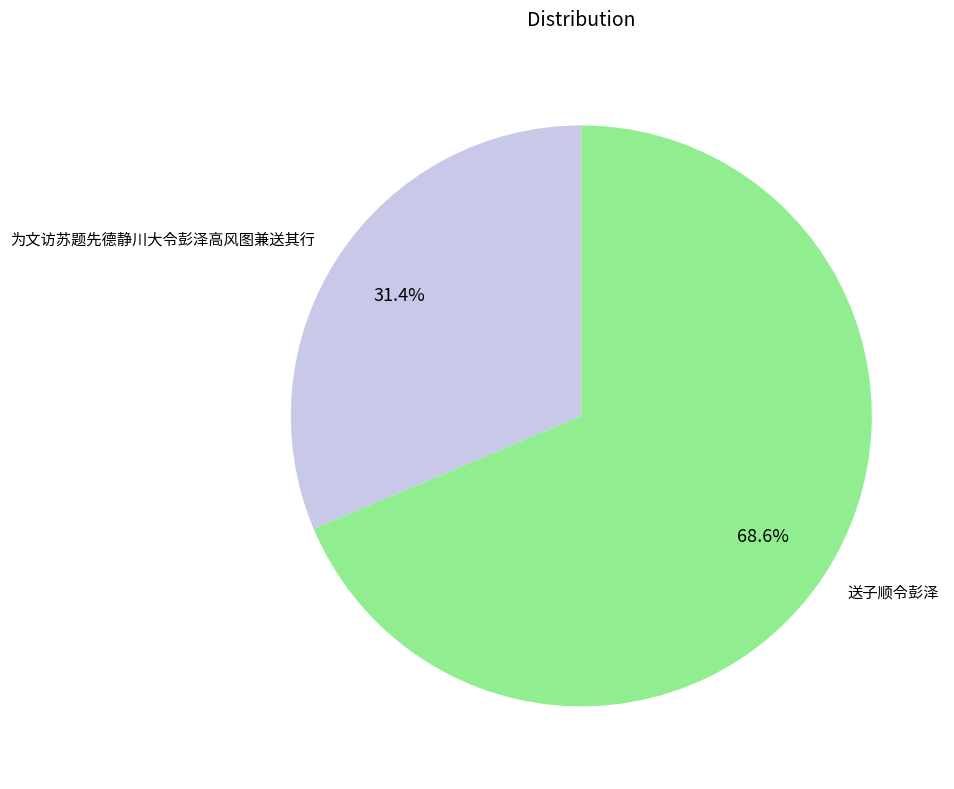

Is it true that 送子顺令彭泽 is 76% of the pie?

False